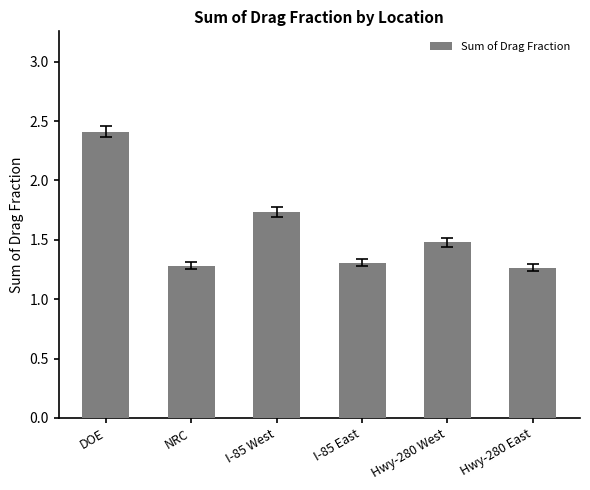

What is the sum of all values?

9.5